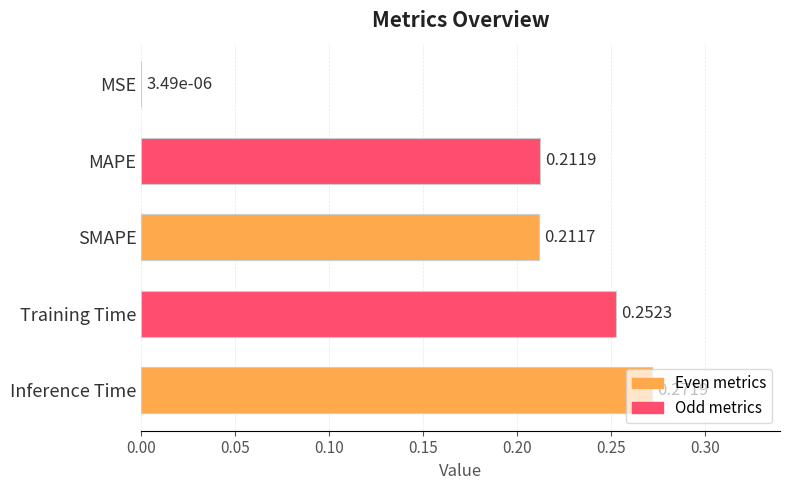

At which category does the chart reach its peak across all series?

Inference Time